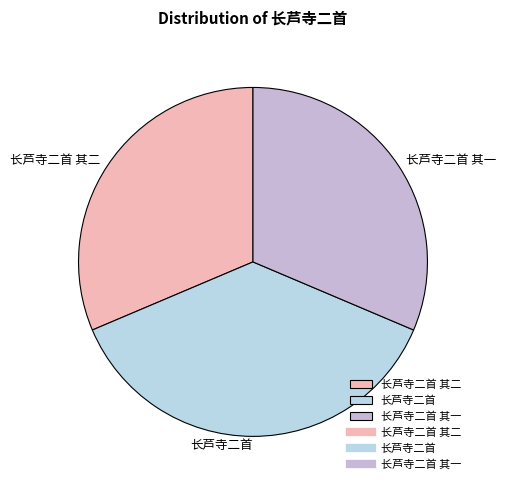

Is there a majority slice in this chart?

No